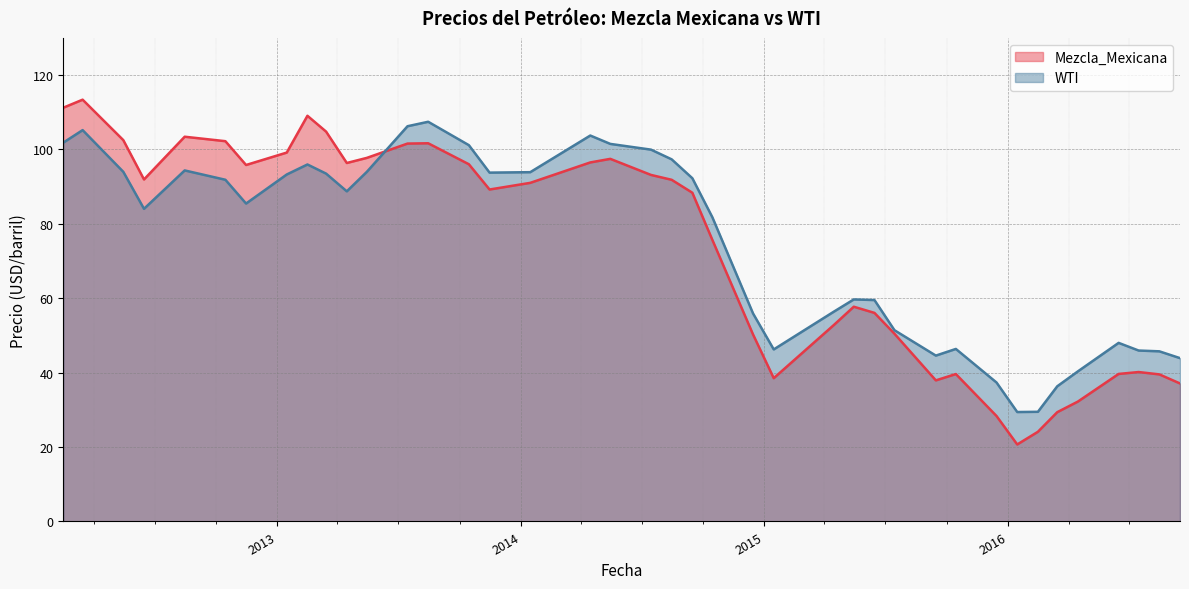

What is the label of the 5th point from the right?

15/04/2016